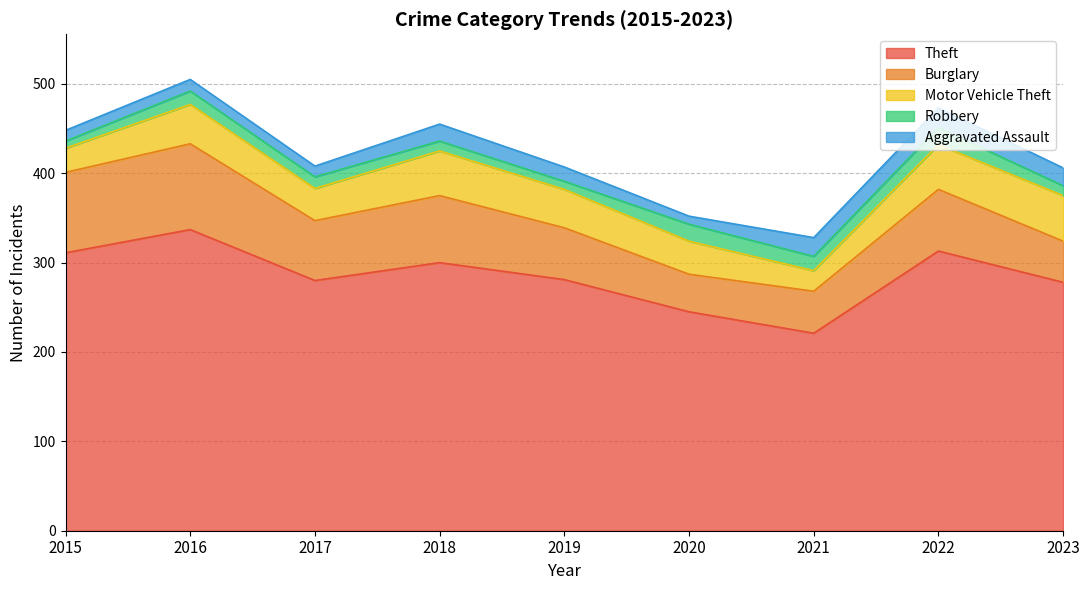

What is the sum of the Burglary values at 2019 and 2020?

100